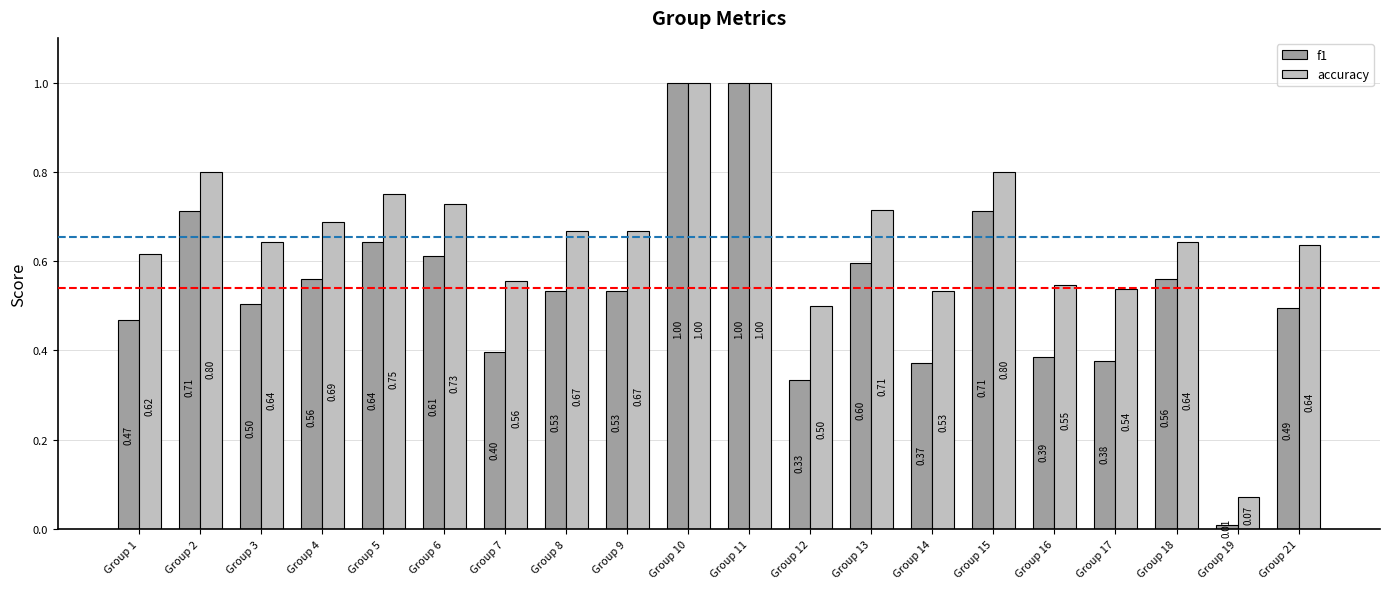

At which label does f1 reach its minimum?

Group 19